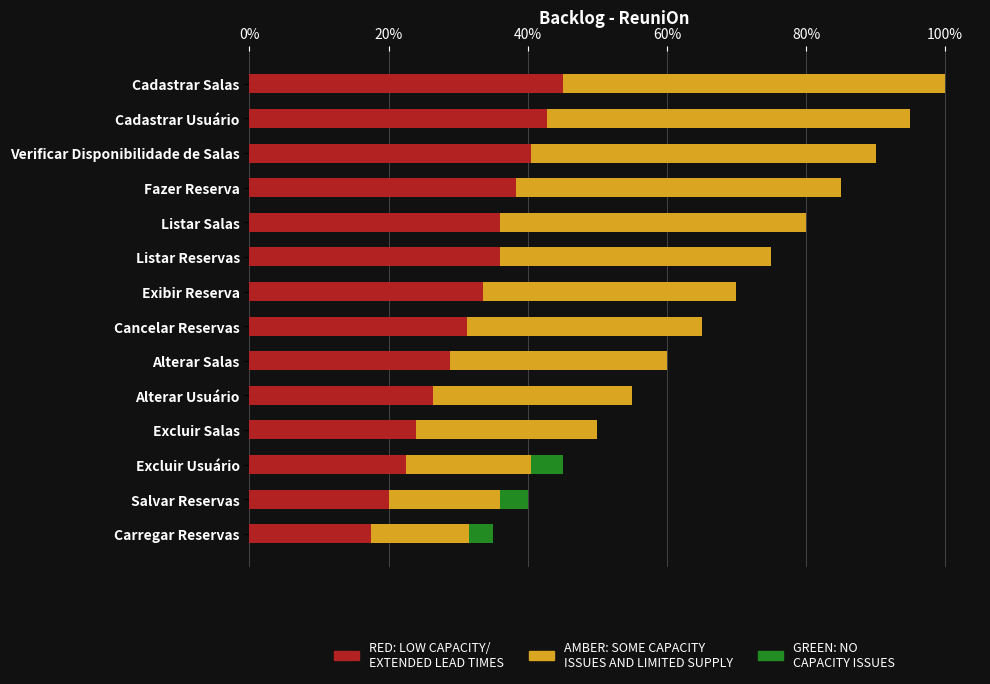

Count the number of data series in this chart.

3